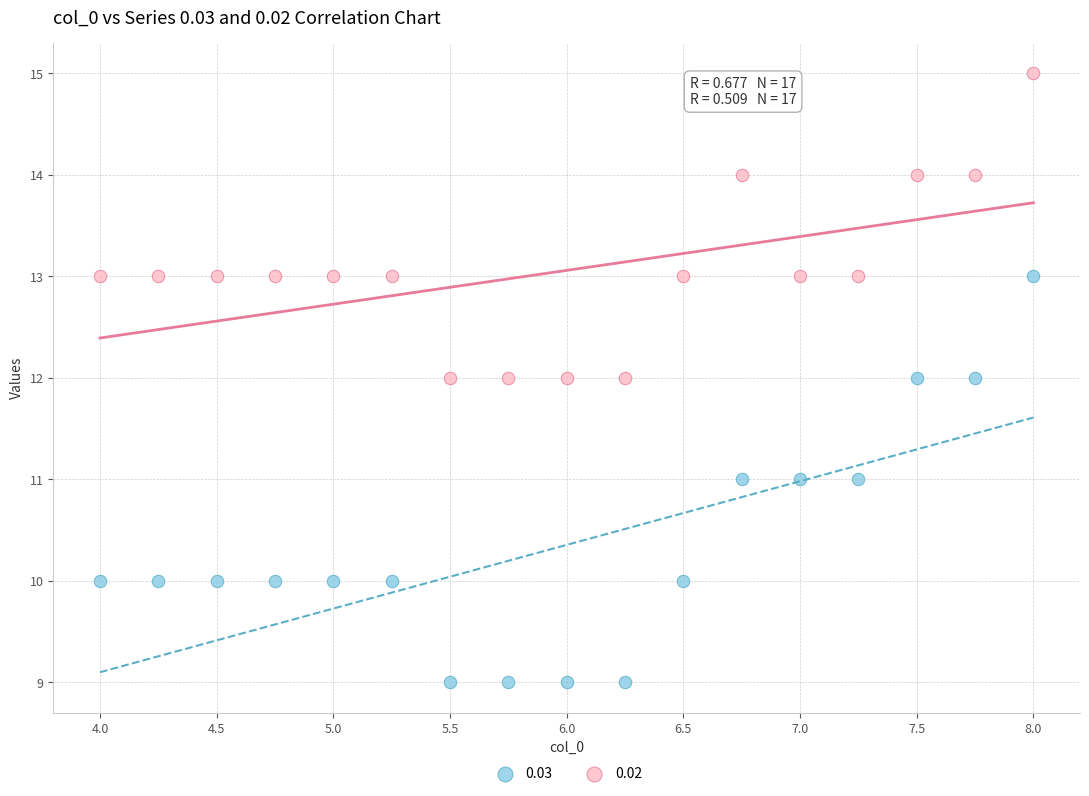

Across all data points, what is the range of Y values (max minus min)?

6